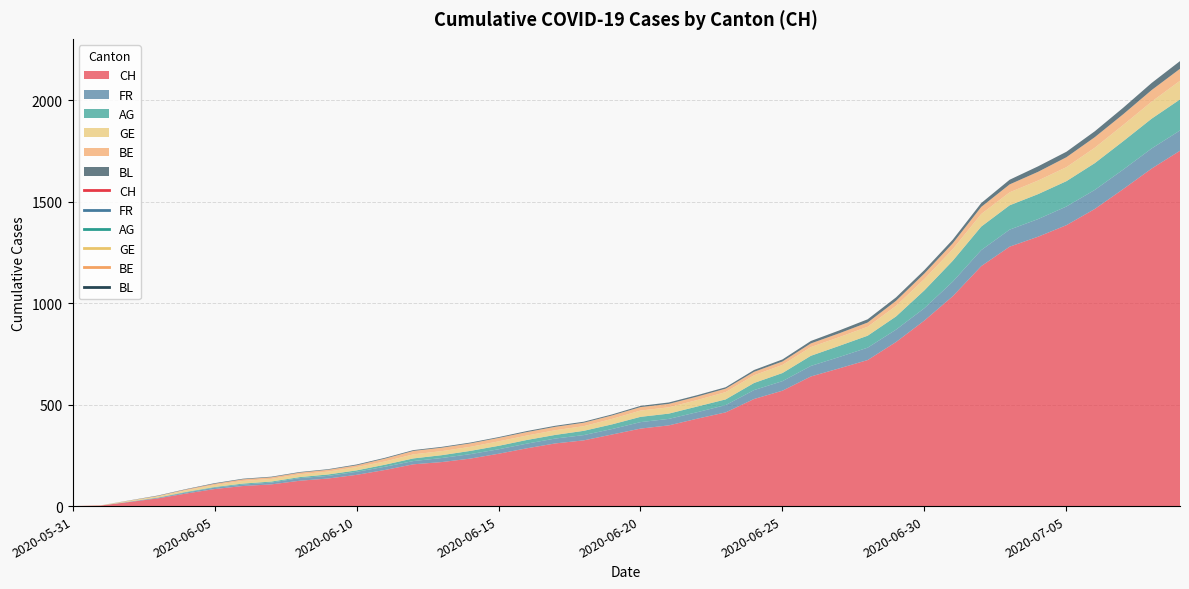

Count the number of categories in the chart.

40